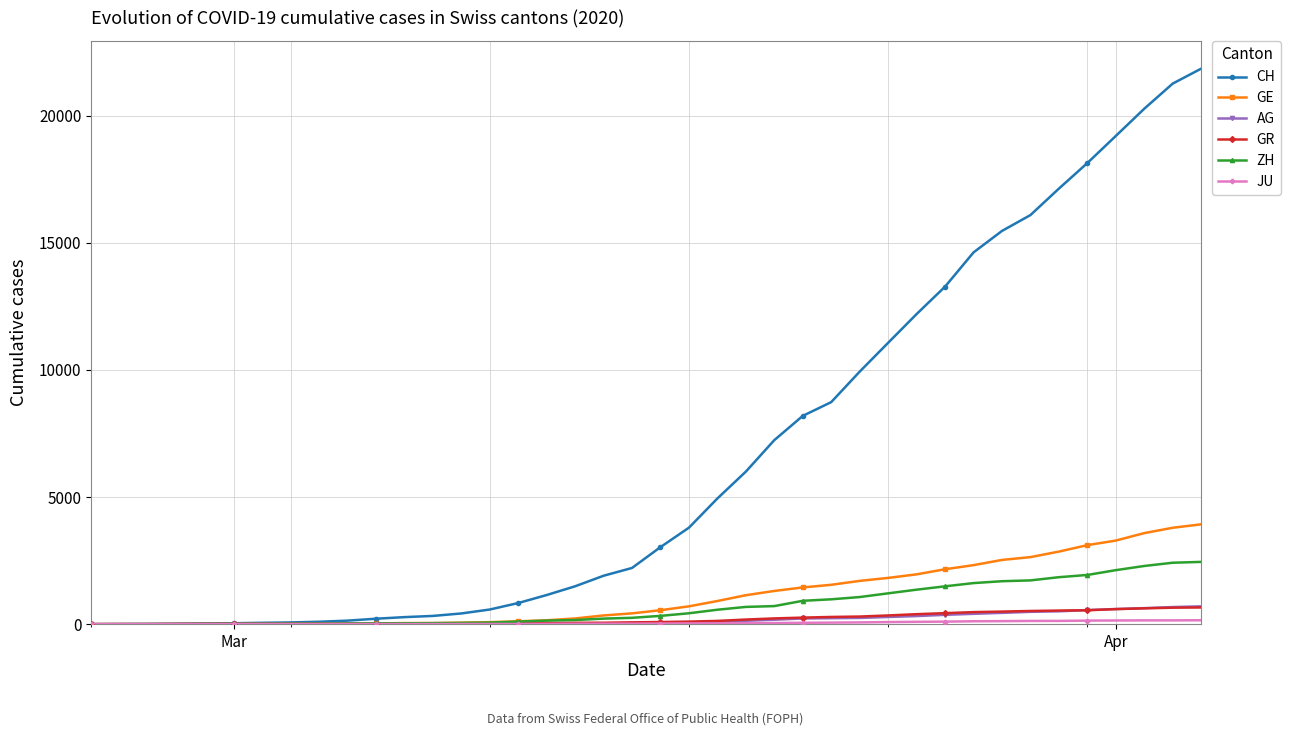

What is the greatest value displayed?

21855